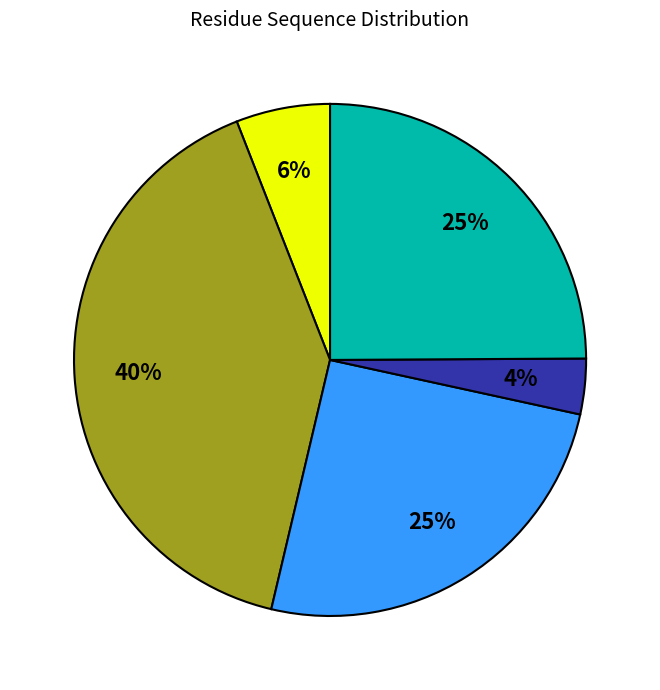

To the nearest percent, what is the average slice percentage?

20%